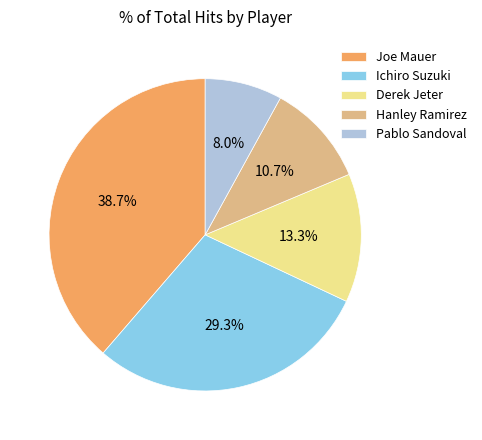

What percentage is the Joe Mauer slice, to the nearest percent?

39%